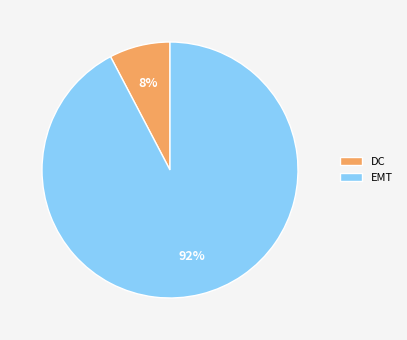

How many segments does this pie chart have?

2